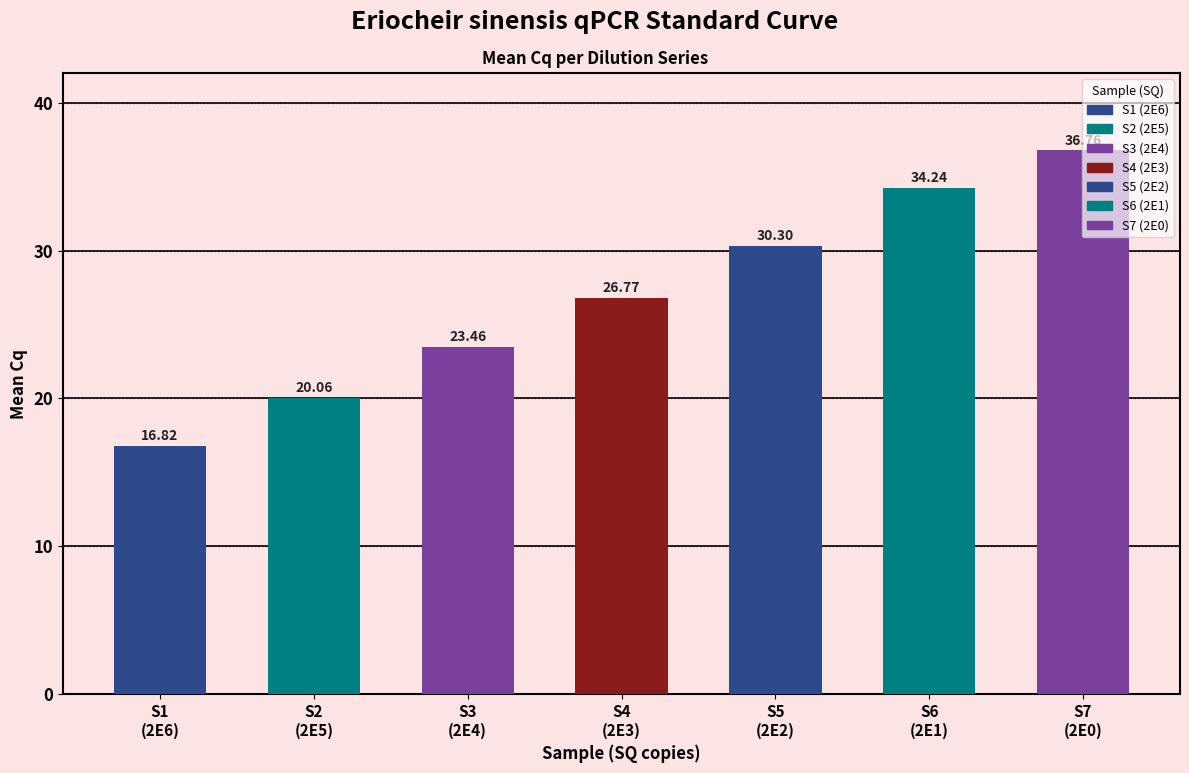

List the labels in order of value, smallest first.

S1 (2E6), S2 (2E5), S3 (2E4), S4 (2E3), S5 (2E2), S6 (2E1), S7 (2E0)